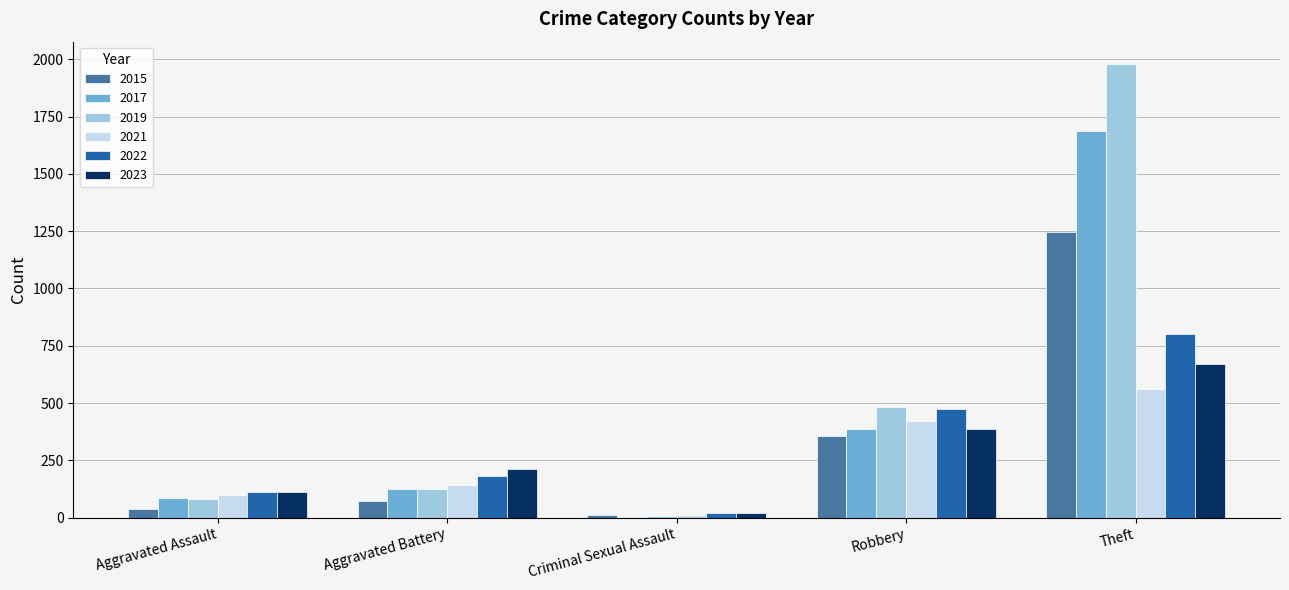

At which category does the chart reach its peak across all series?

Theft